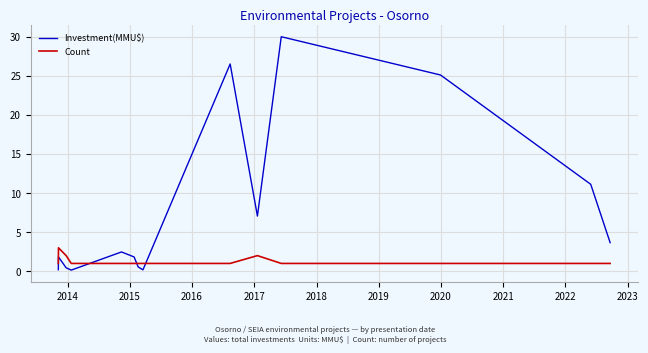

What is the average value of the Count series?

1.3